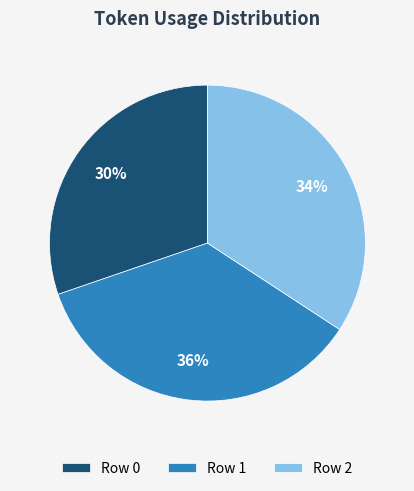

Is it true that Row 0 is 30% of the pie?

True